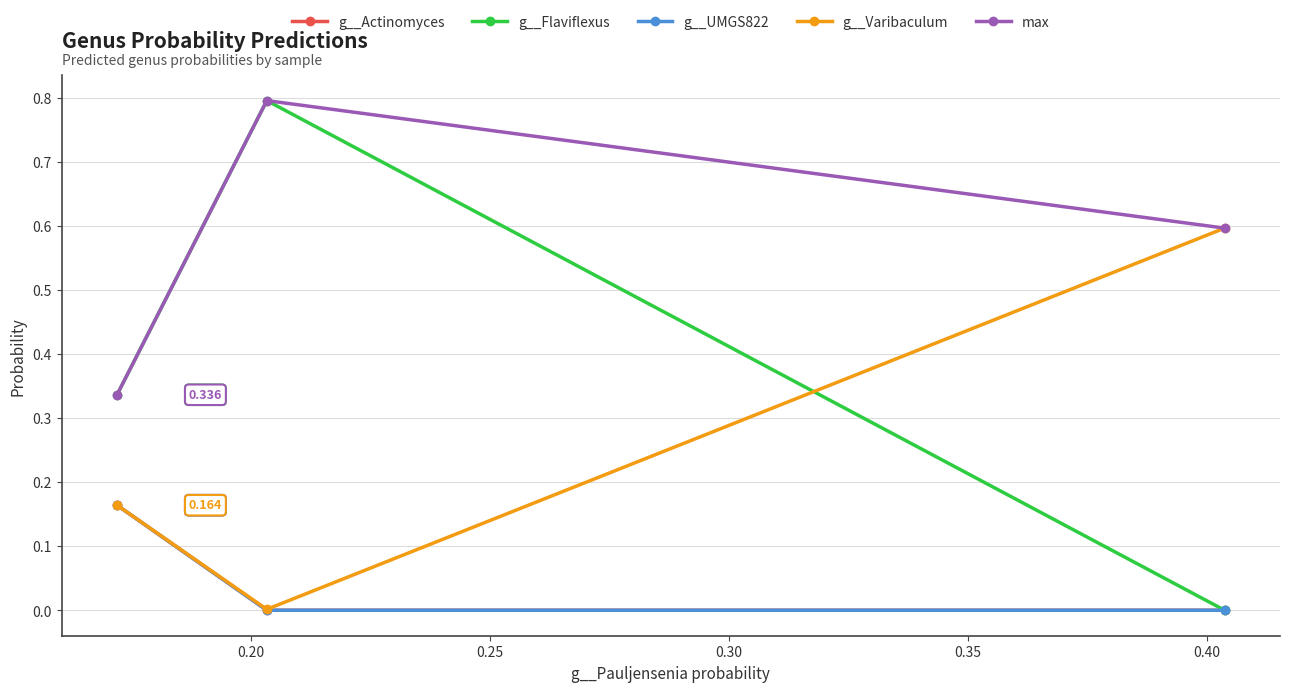

Which series has the largest range (max minus min)?

g__Flaviflexus